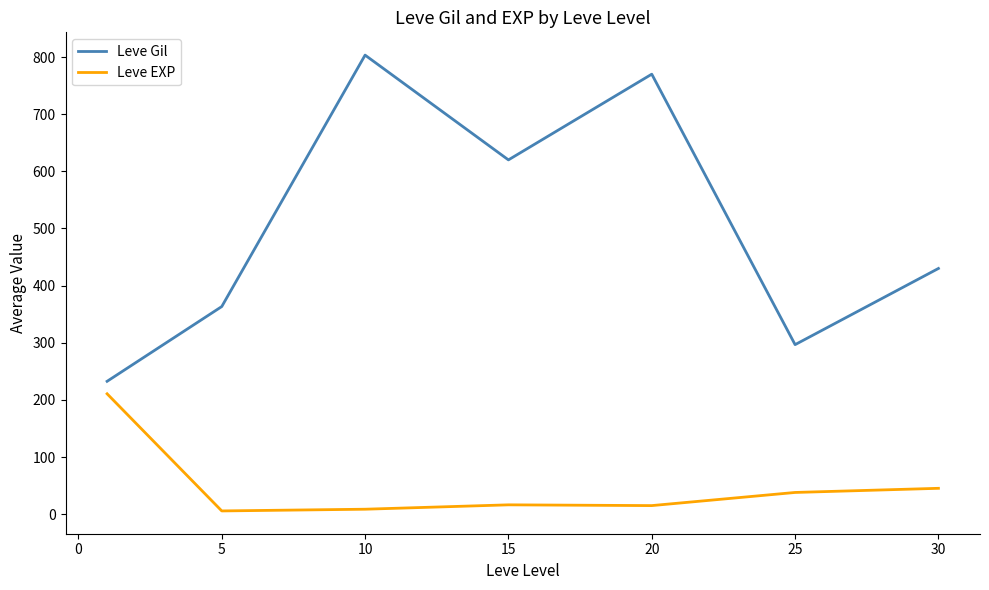

Rank the series by their average value, from lowest to highest.

Leve EXP, Leve Gil